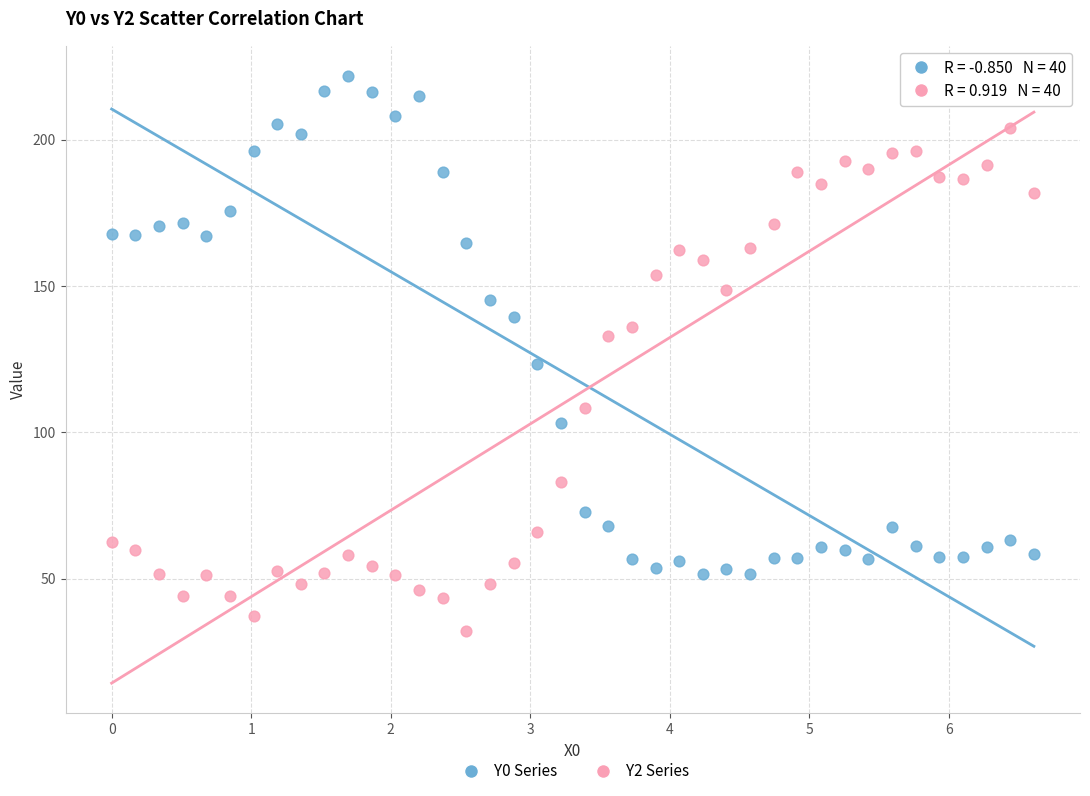

What are all the series names shown in the legend?

Y0 Series, Y2 Series